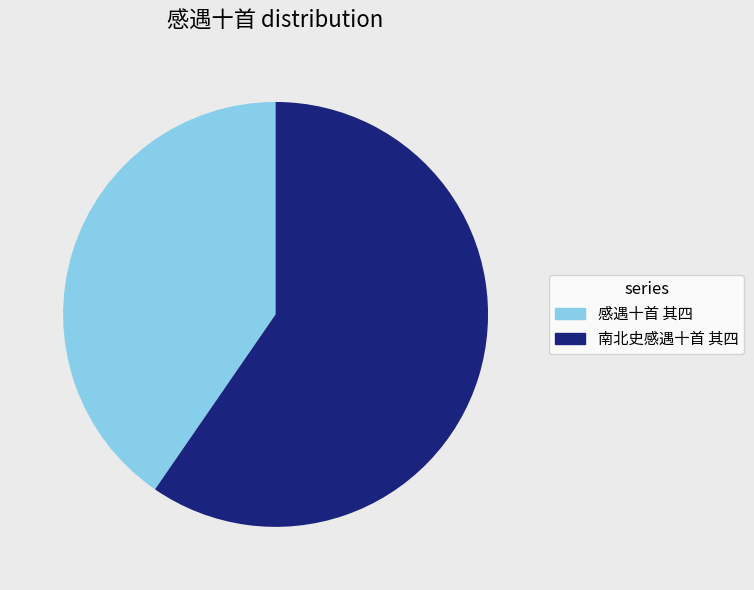

Which category accounts for the majority?

南北史感遇十首 其四